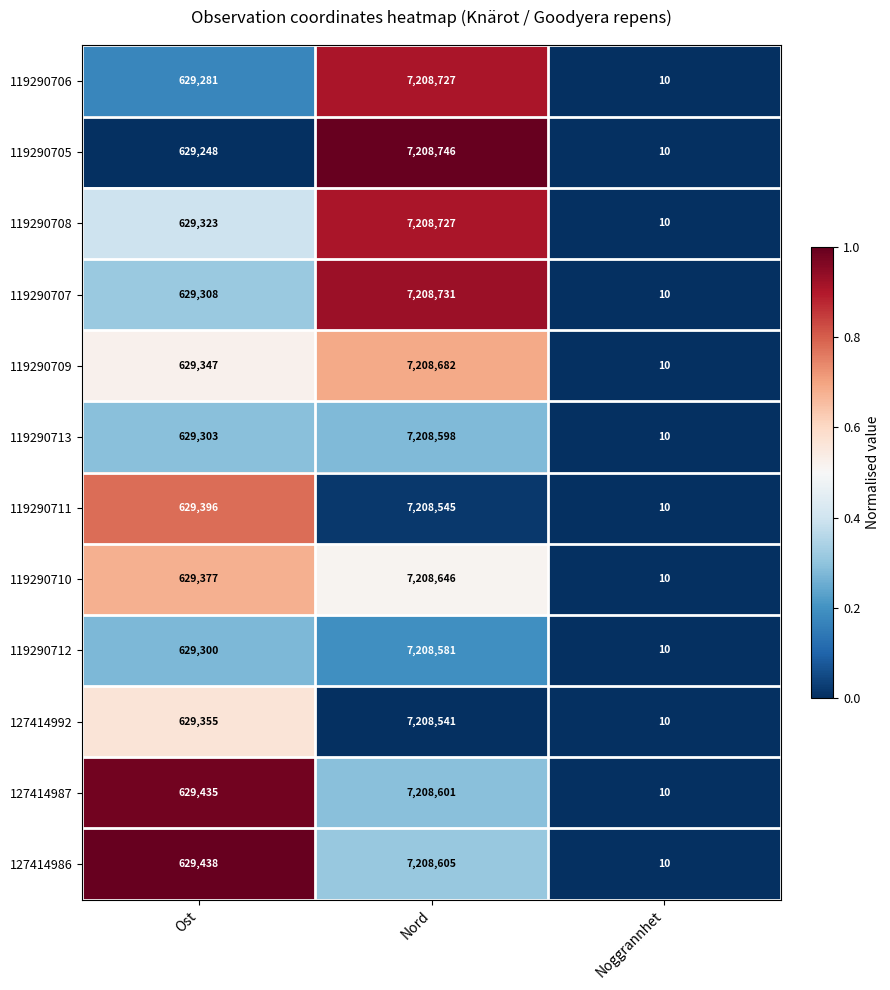

What is the smallest value displayed?

10